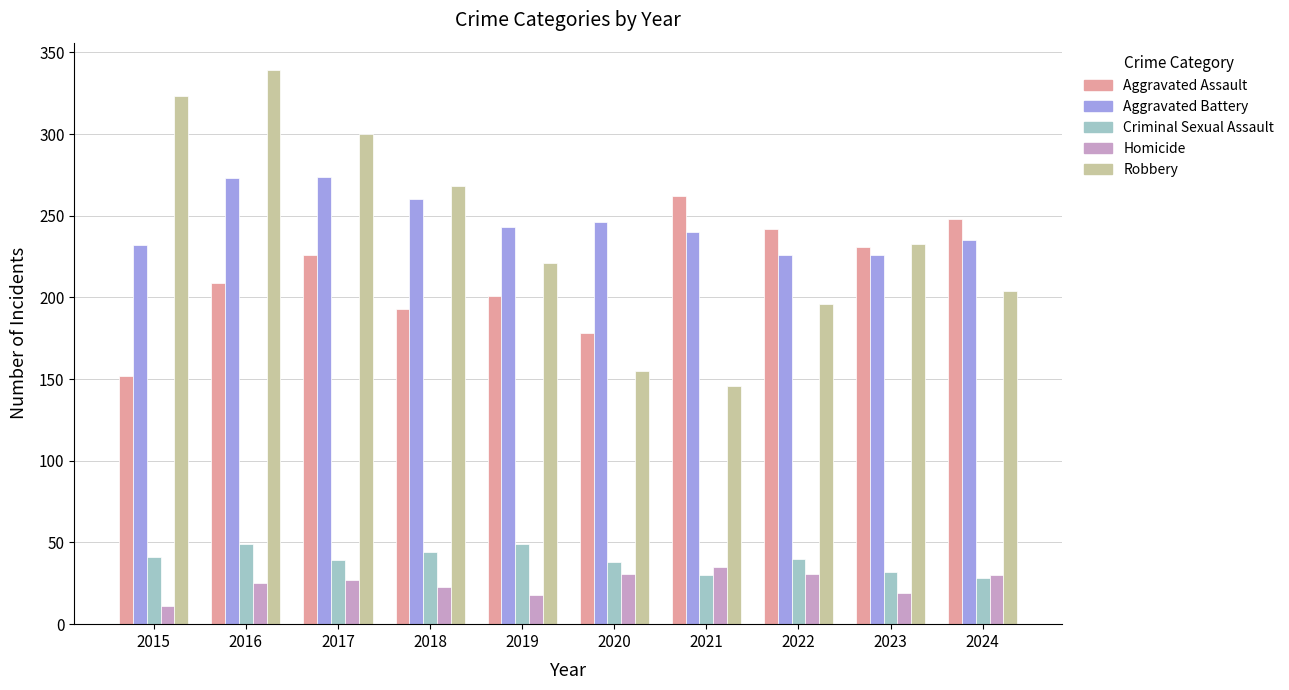

Which series changed the most between 2021 and 2022?

Robbery